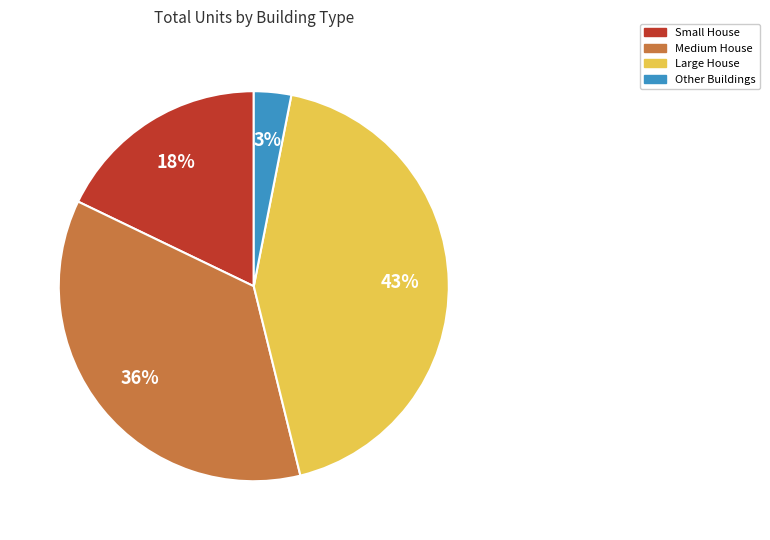

Does any single category account for the majority?

No